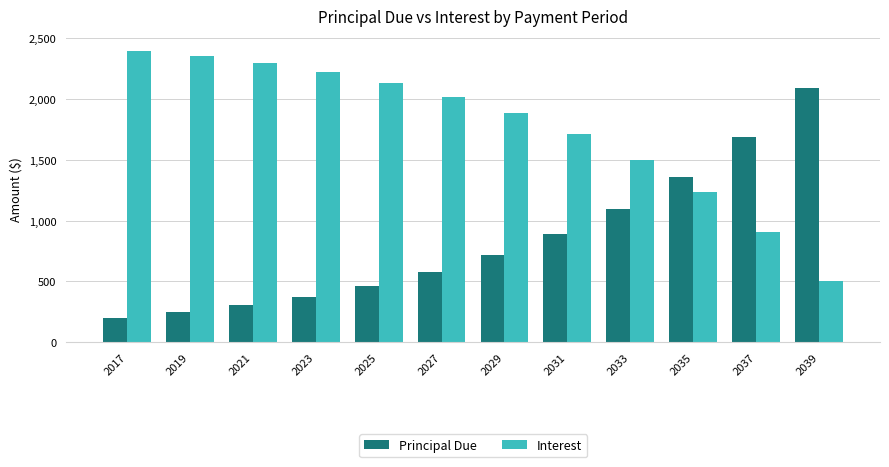

List the series in order of their overall mean, highest first.

Interest, Principal Due